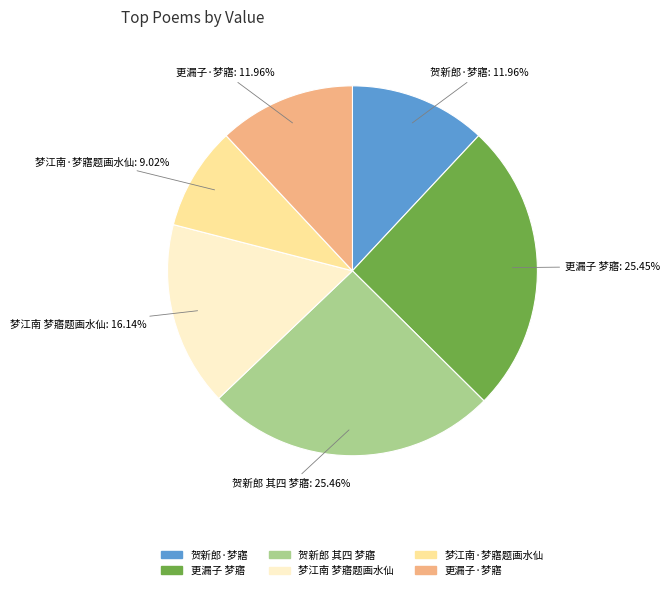

How many segments does this pie chart have?

6